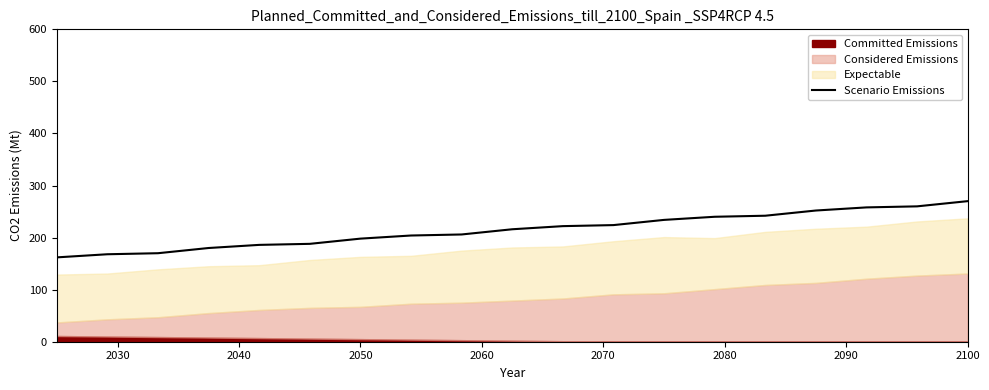

Does the chart have visible grid lines?

No